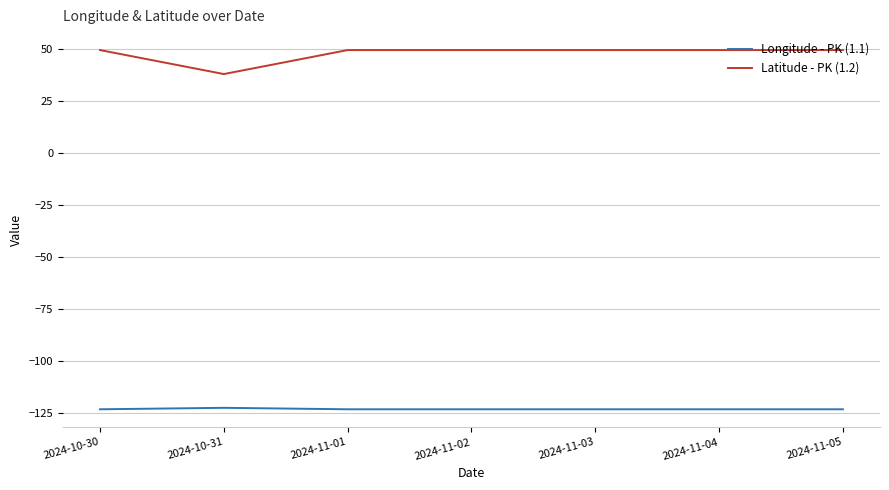

How many lines are shown in the chart?

2